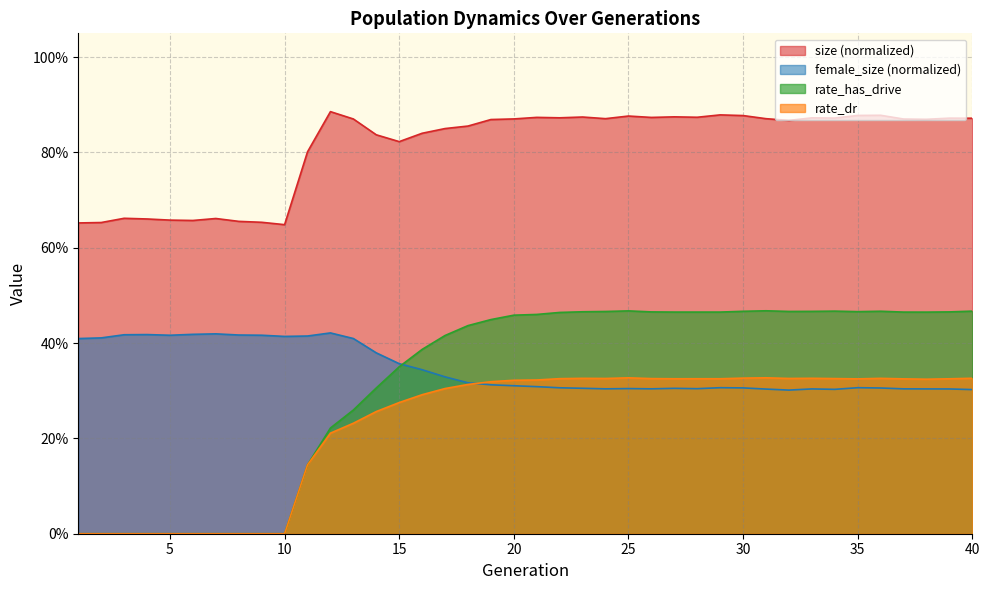

Count the female_size values in the range 0 to 1.

40